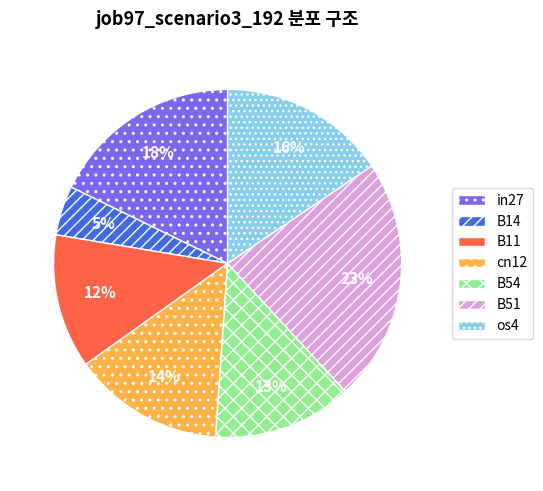

True or false: cn12 accounts for 8% of the total.

False